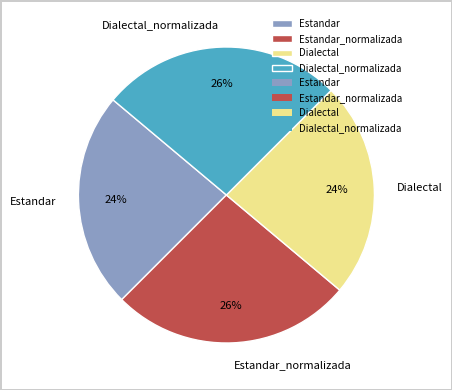

Combined, do Estandar_normalizada and Dialectal_normalizada account for over 50%?

Yes